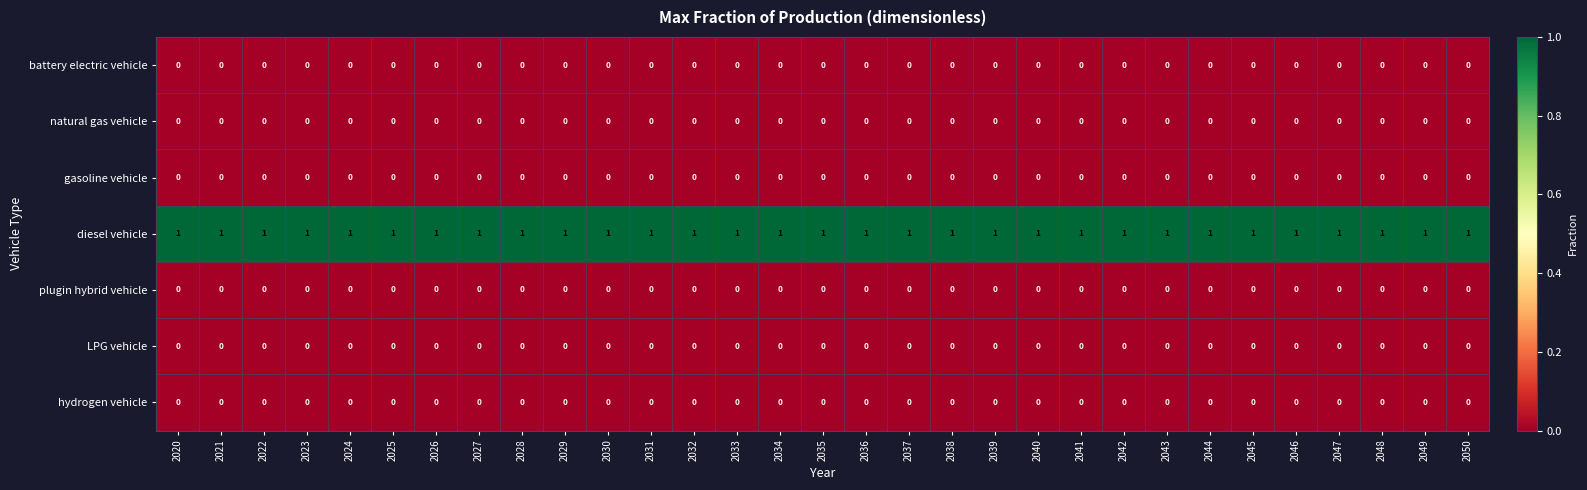

The battery electric vehicle series shows 0 at 2046. True or false?

True